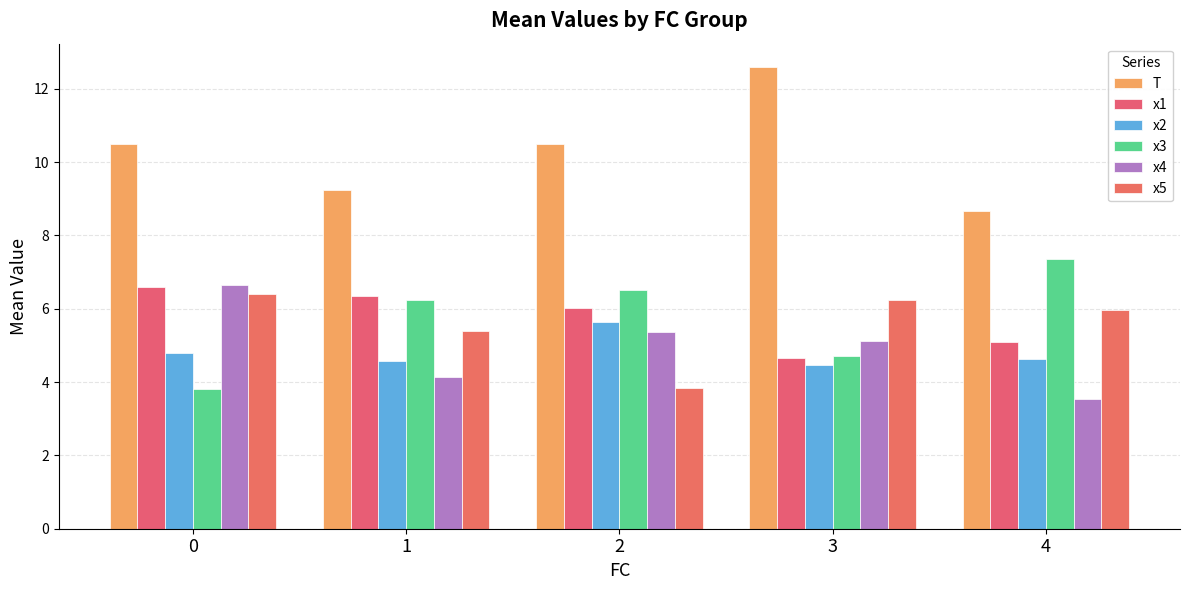

Are the bars grouped side by side (vs. stacked)?

Yes